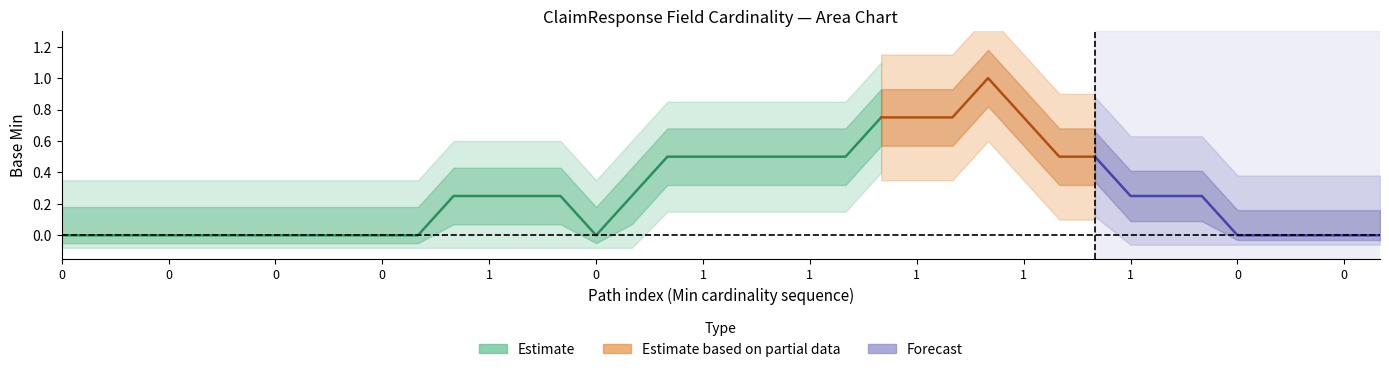

Which series changed the most between 0 and 0?

Estimate_center